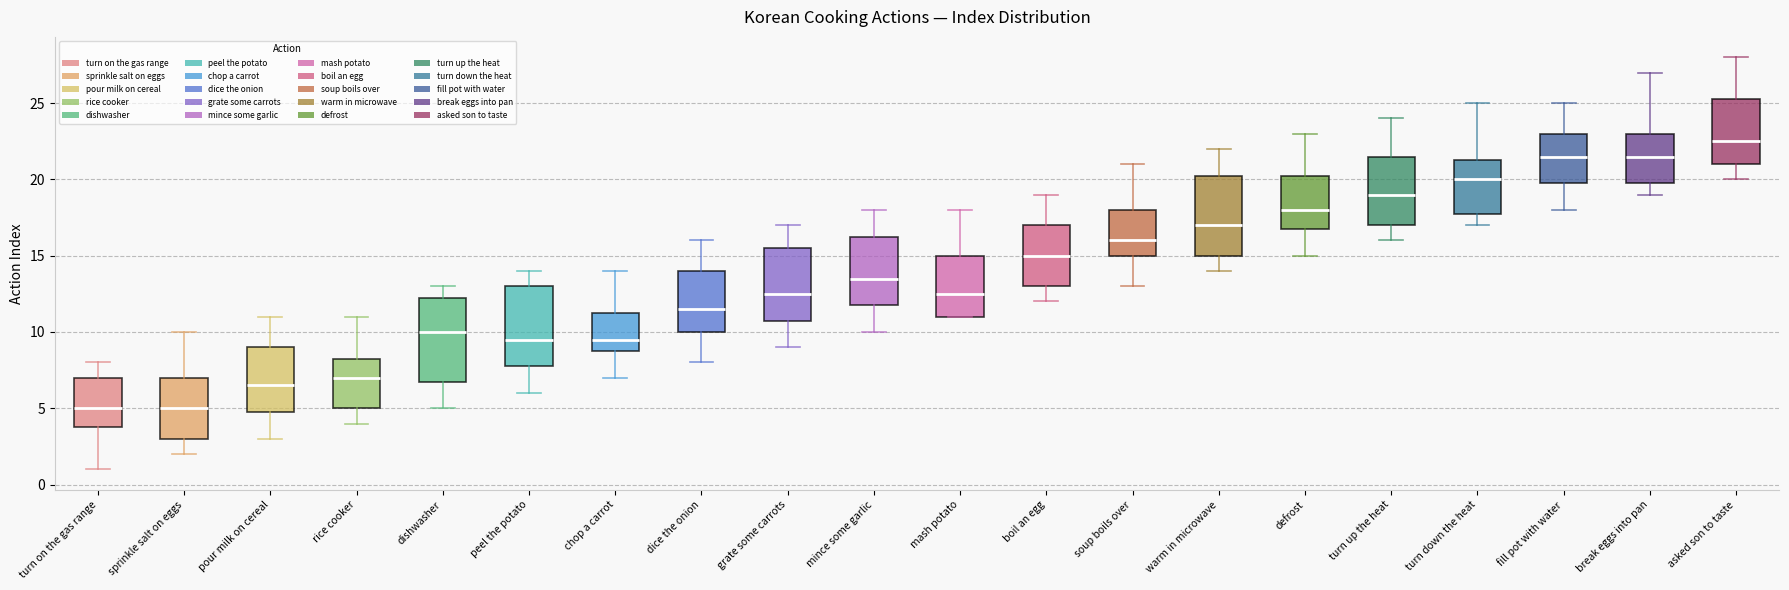

Reading left to right, transcribe this box plot: for each box, give where its median line is, the range the box spans, and where its two whiskers end, as read against the y-axis. The values are not printed on the chart, so give them approximately, as read against the axis.

turn on the gas range: median 5.0, box 4.0 to 7.0, whiskers 1.0 to 8.0
sprinkle salt on eggs: median 5.0, box 3.0 to 7.0, whiskers 2.0 to 10.0
pour milk on cereal: median 6.5, box 5.0 to 9.0, whiskers 3.0 to 11.0
rice cooker: median 7.0, box 5.0 to 8.5, whiskers 4.0 to 11.0
dishwasher: median 10.0, box 7.0 to 12.5, whiskers 5.0 to 13.0
peel the potato: median 9.5, box 8.0 to 13.0, whiskers 6.0 to 14.0
chop a carrot: median 9.5, box 9.0 to 11.5, whiskers 7.0 to 14.0
dice the onion: median 11.5, box 10.0 to 14.0, whiskers 8.0 to 16.0
grate some carrots: median 12.5, box 11.0 to 15.5, whiskers 9.0 to 17.0
mince some garlic: median 13.5, box 12.0 to 16.5, whiskers 10.0 to 18.0
mash potato: median 12.5, box 11.0 to 15.0, whiskers 11.0 to 18.0
boil an egg: median 15.0, box 13.0 to 17.0, whiskers 12.0 to 19.0
soup boils over: median 16.0, box 15.0 to 18.0, whiskers 13.0 to 21.0
warm in microwave: median 17.0, box 15.0 to 20.5, whiskers 14.0 to 22.0
defrost: median 18.0, box 17.0 to 20.5, whiskers 15.0 to 23.0
turn up the heat: median 19.0, box 17.0 to 21.5, whiskers 16.0 to 24.0
turn down the heat: median 20.0, box 18.0 to 21.5, whiskers 17.0 to 25.0
fill pot with water: median 21.5, box 20.0 to 23.0, whiskers 18.0 to 25.0
break eggs into pan: median 21.5, box 20.0 to 23.0, whiskers 19.0 to 27.0
asked son to taste: median 22.5, box 21.0 to 25.5, whiskers 20.0 to 28.0